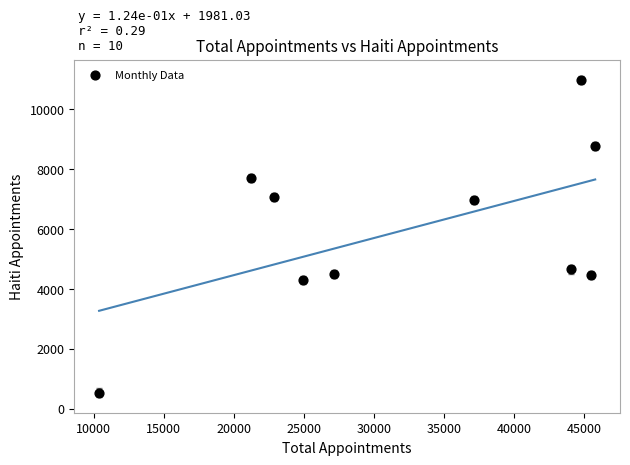

What is the range of X values (max minus min)?

35437